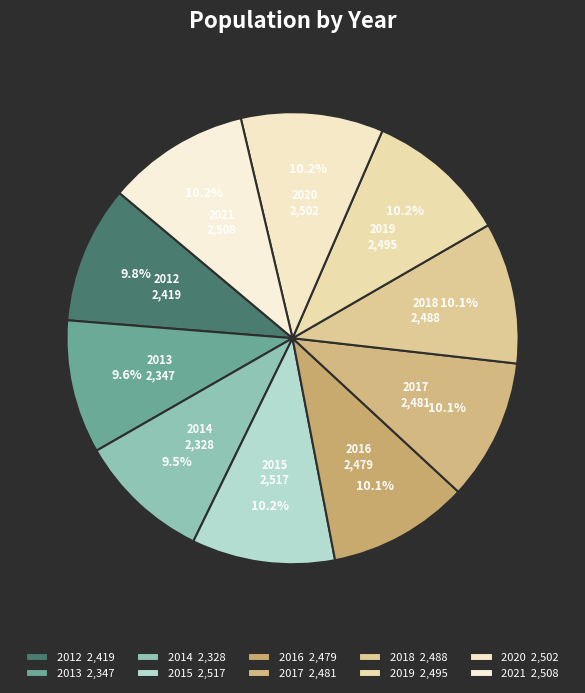

Is it true that 2020 is 18% of the pie?

False